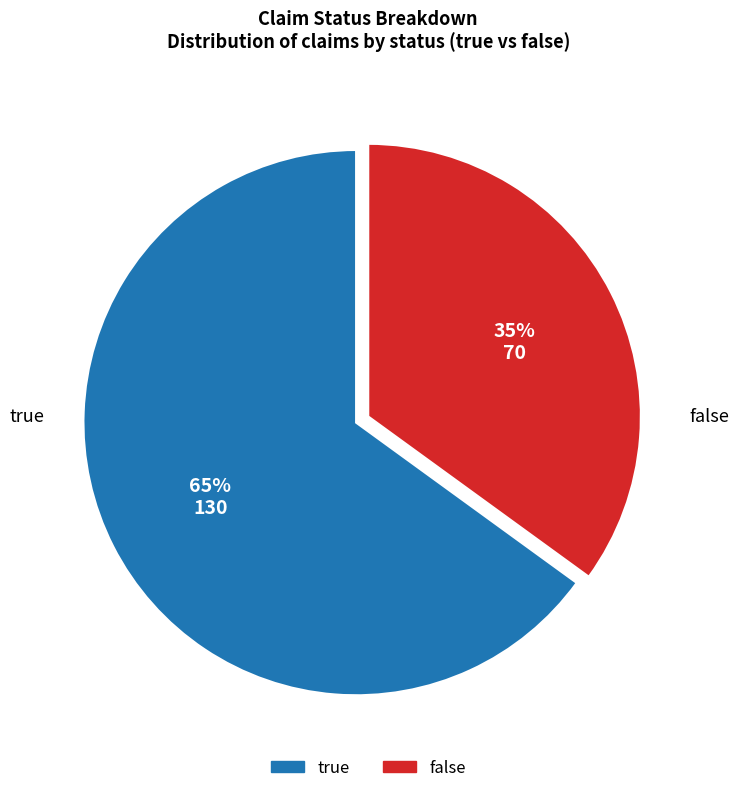

What percentage is the false slice, to the nearest percent?

35%